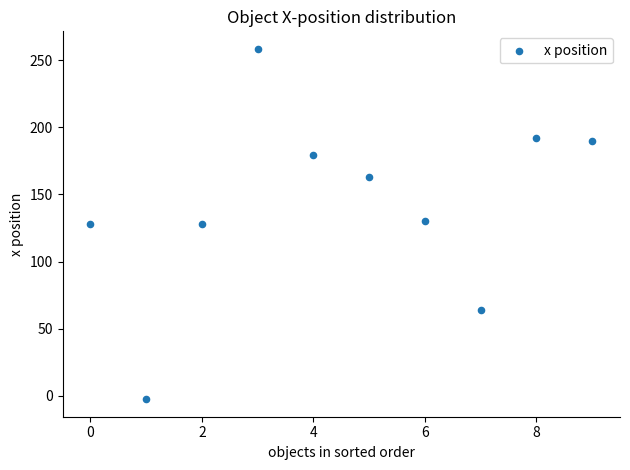

What is the range of Y values (max minus min)?

261.0